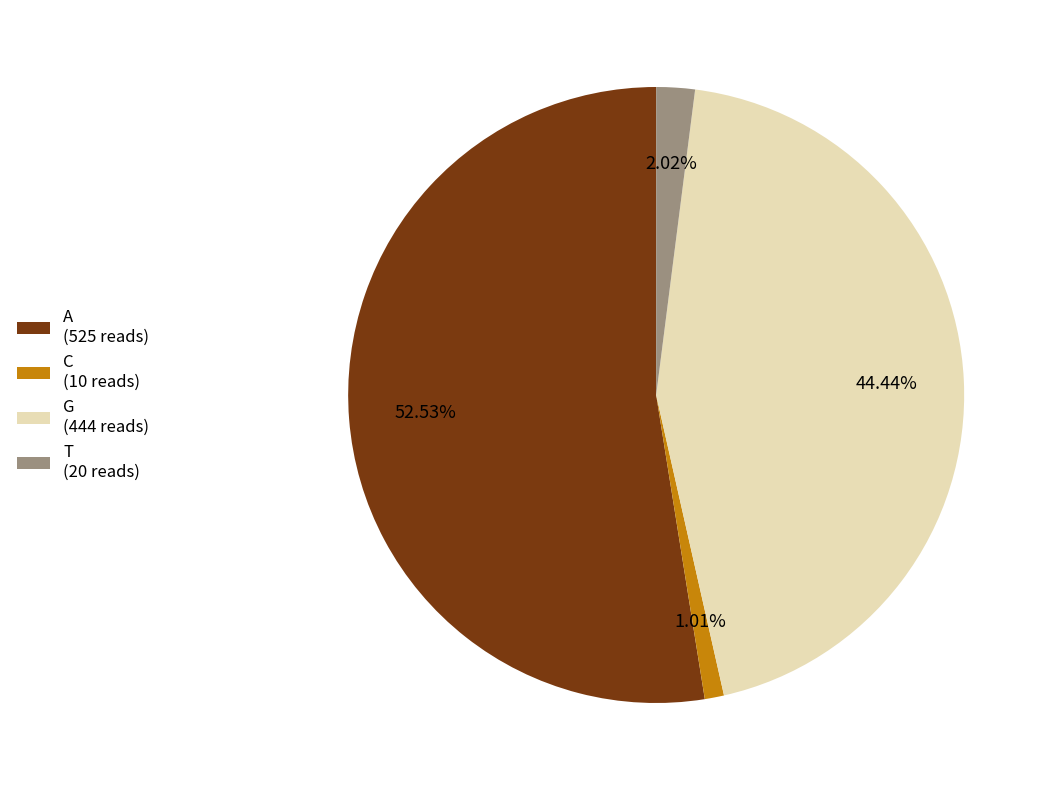

Is the sum of T and A greater than half?

Yes